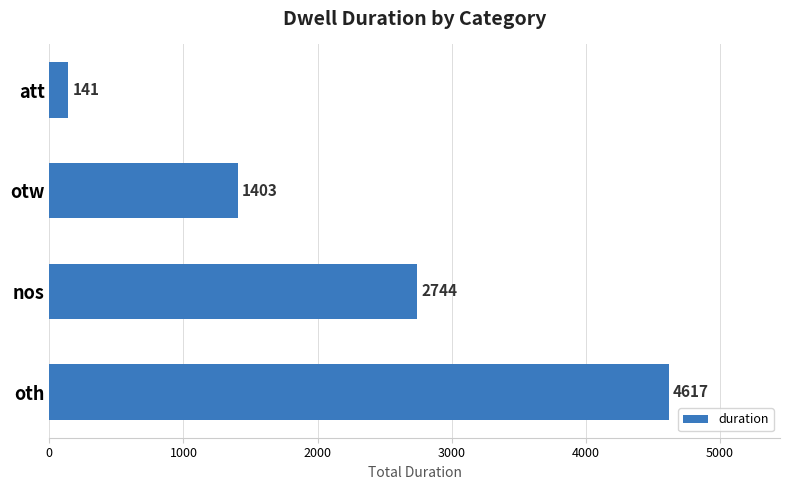

How many series are shown in this chart?

1